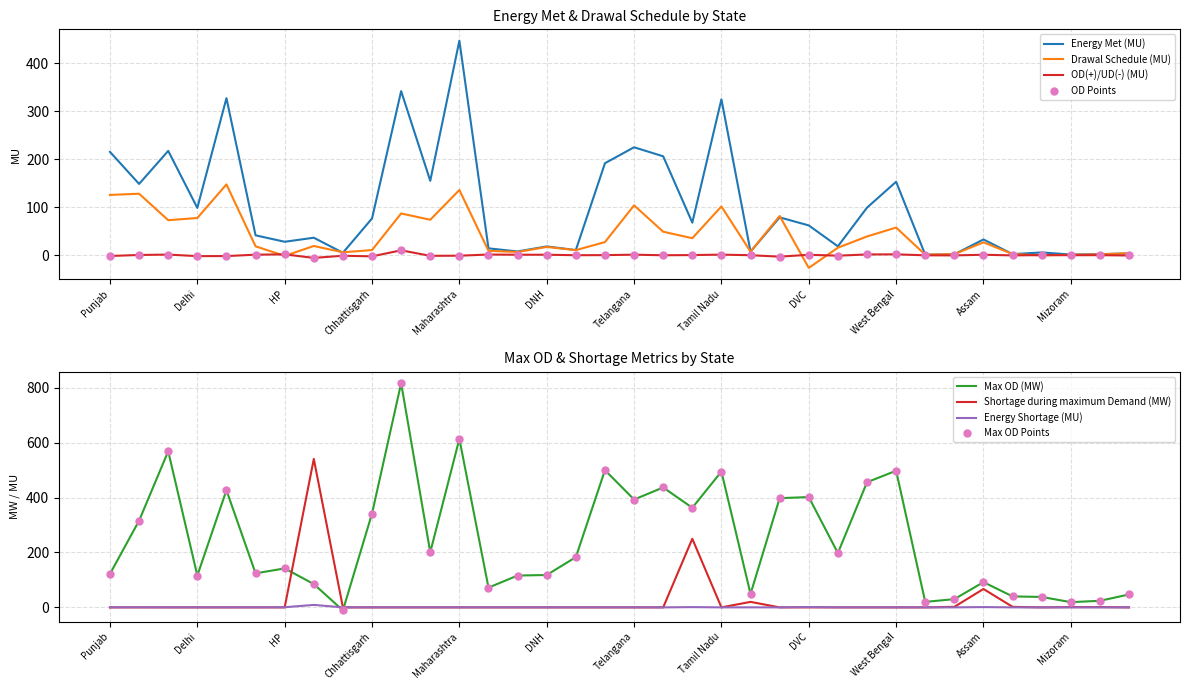

Which series reaches the minimum Y coordinate?

Drawal Schedule (MU)